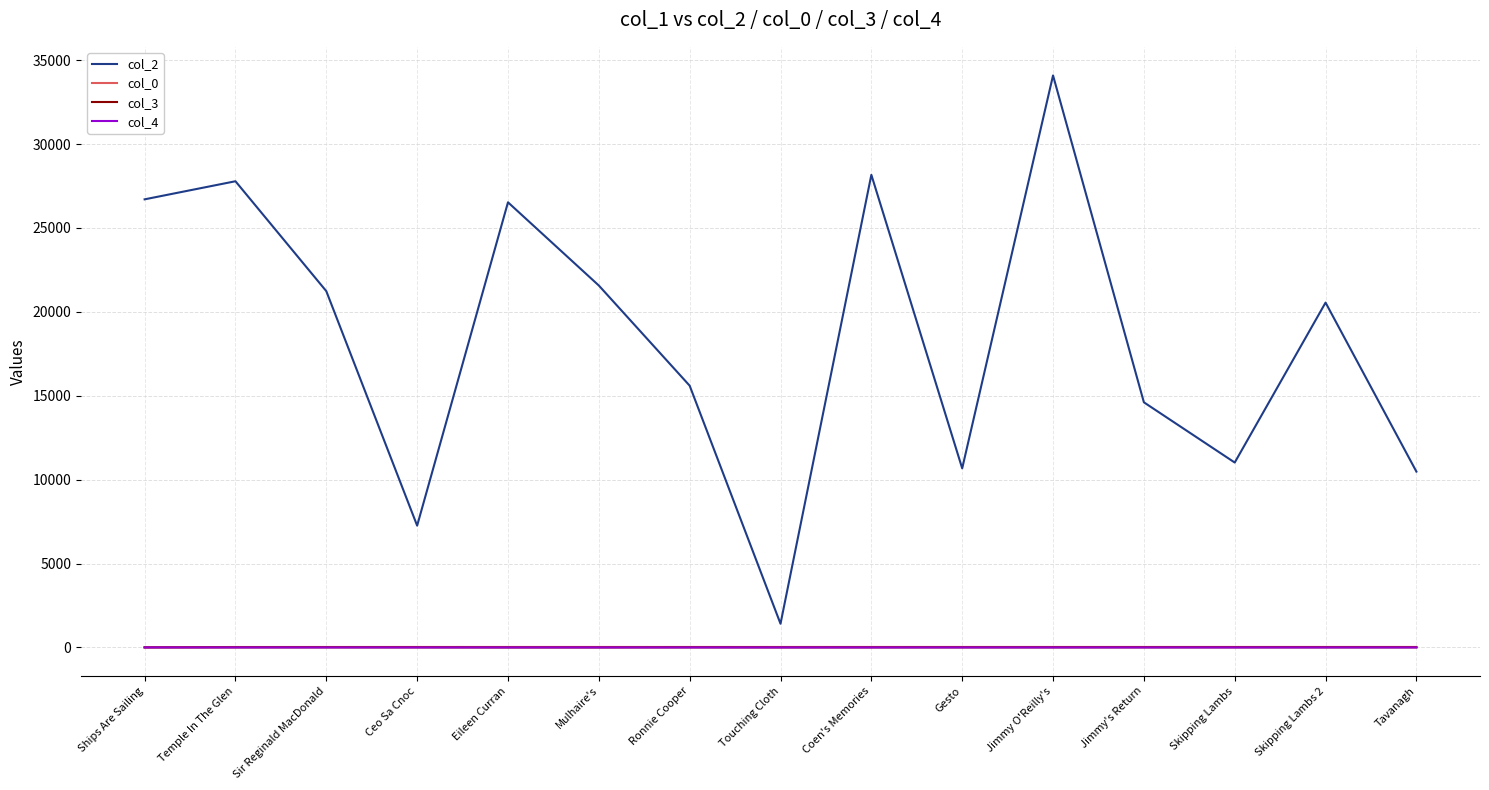

What is the average value of the col_2 series?

18513